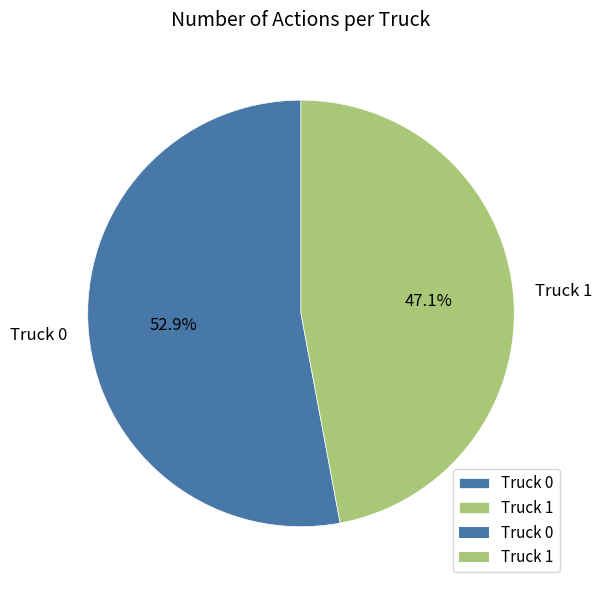

True or false: Truck 0 accounts for 53% of the total.

True